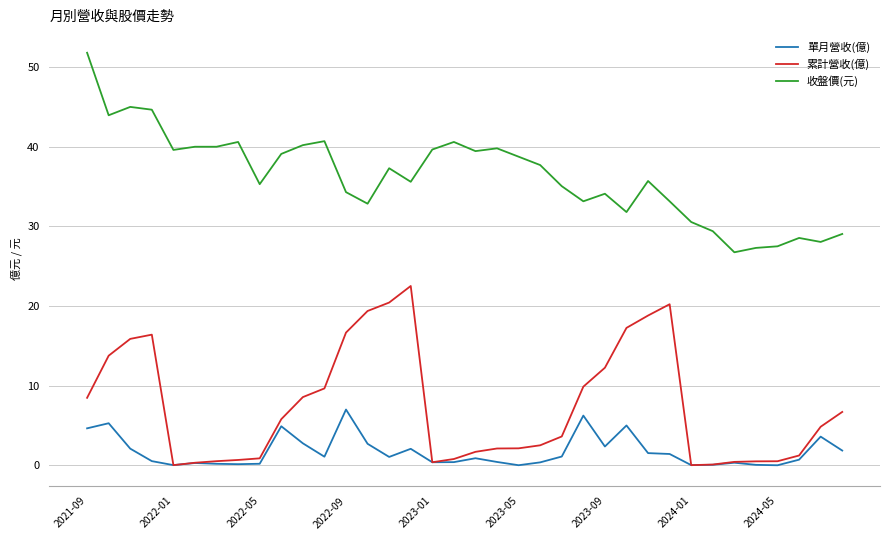

True or false: 收盤價(元) and 累計營收(億) cross at least once.

False